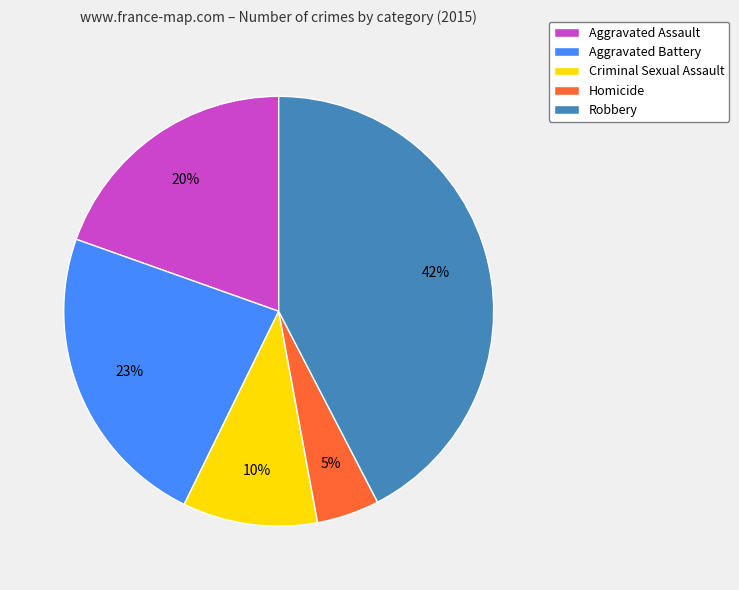

To the nearest percent, what is the combined percentage of Criminal Sexual Assault and Aggravated Battery?

33%